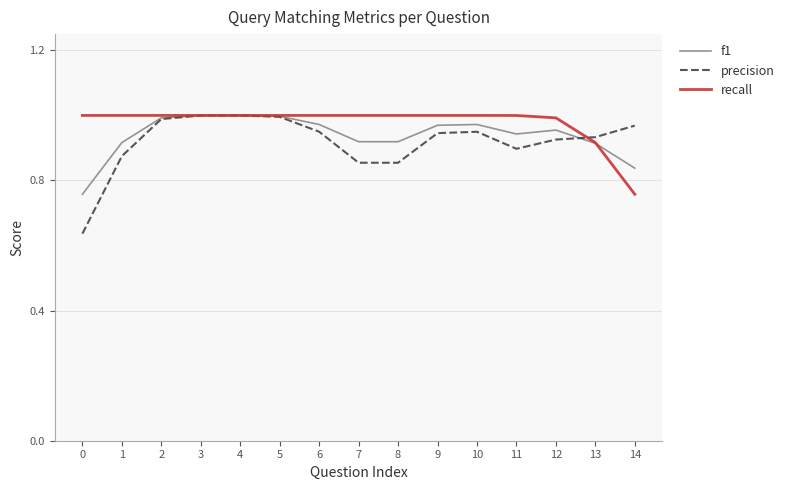

Which series has the largest range (max minus min)?

precision